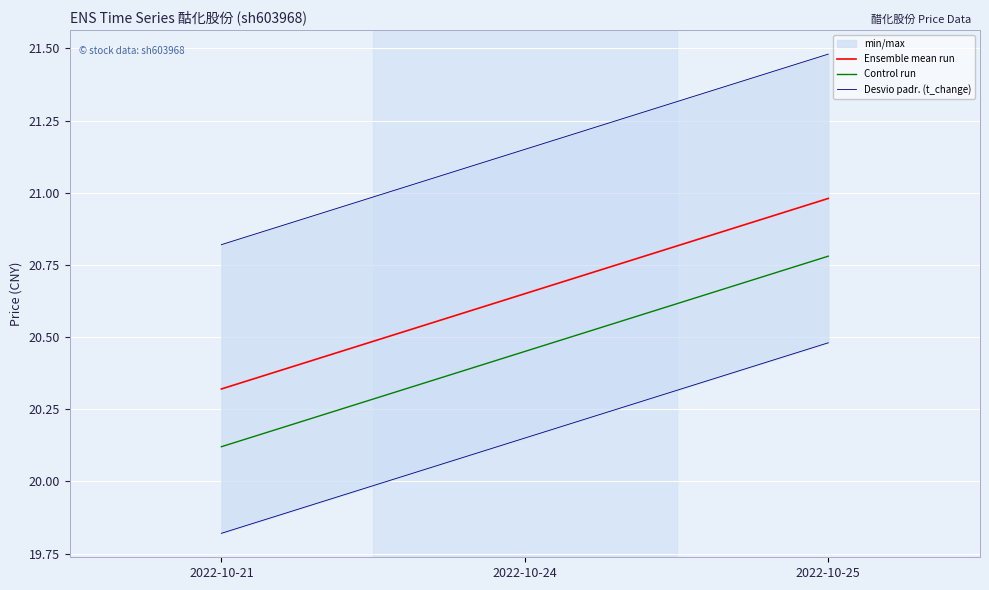

The value of Desvio padr. (t_change) at 2022-10-24 is 20.1. True or false?

True